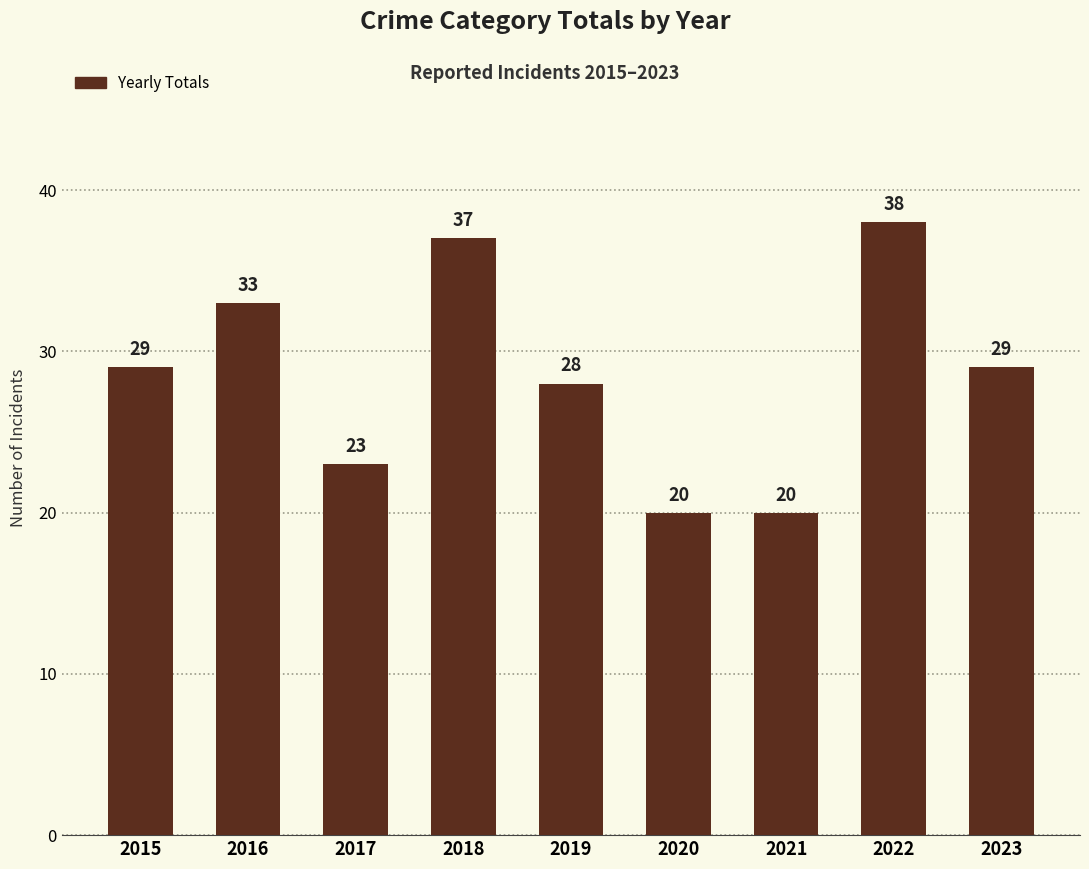

Approximately how many times larger is the value at 2020 compared to 2022?

0.5